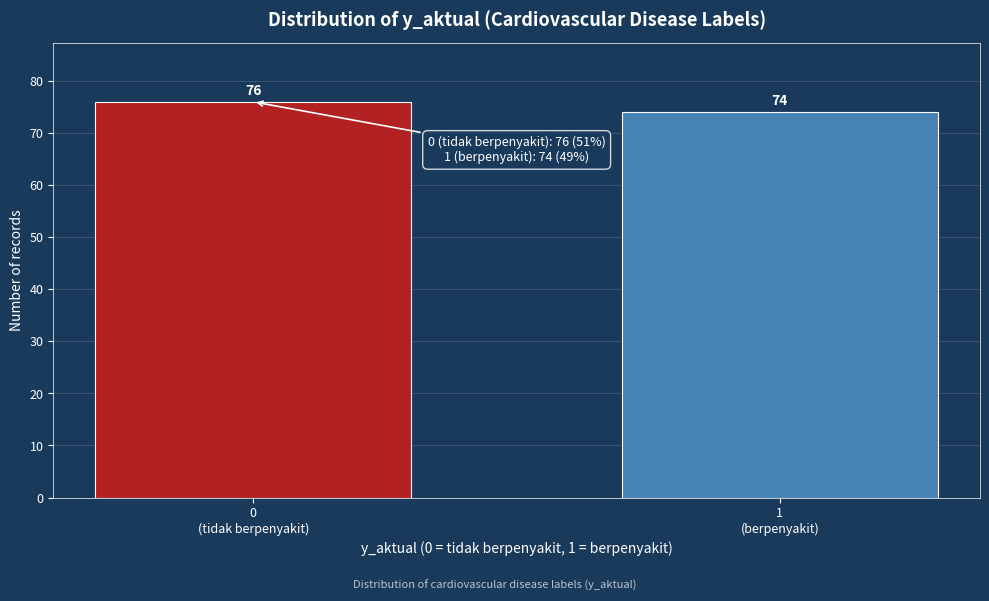

Reading left to right, extract all data points from this chart.

76	74